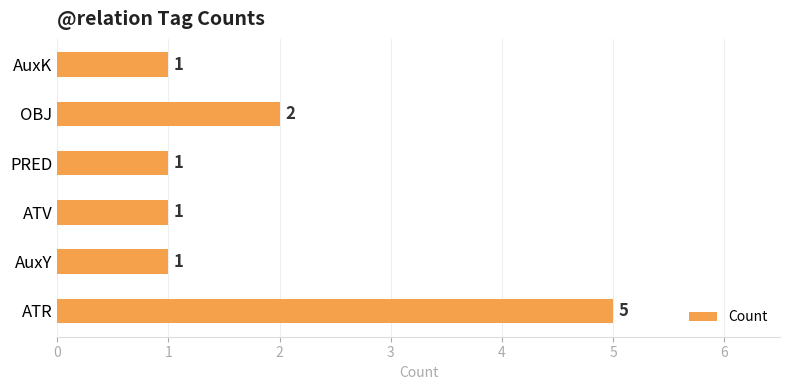

What is the smallest value displayed?

1